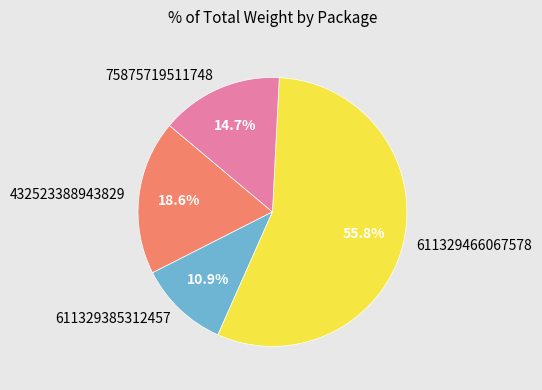

What percentage is the 432523388943829 slice, to the nearest percent?

19%